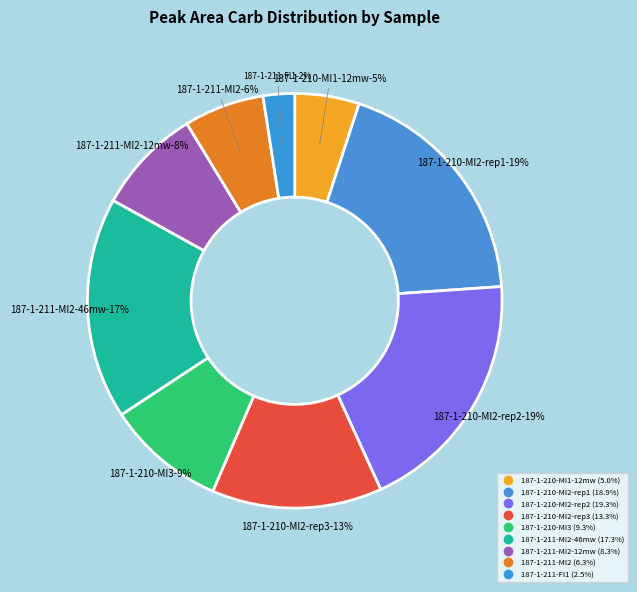

To the nearest percent, what is the average slice percentage?

11%